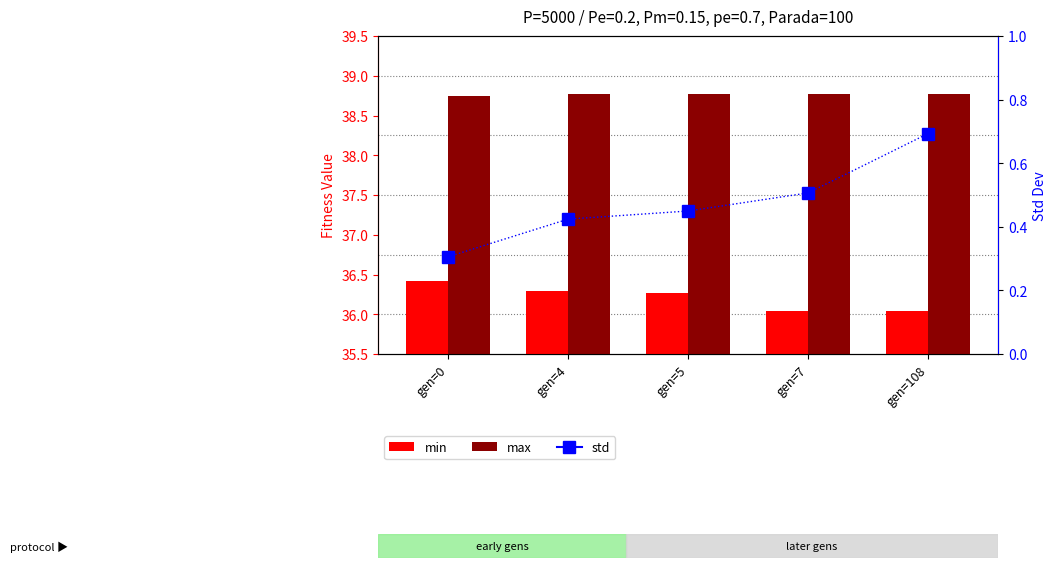

What is the average value of the std series?

0.5